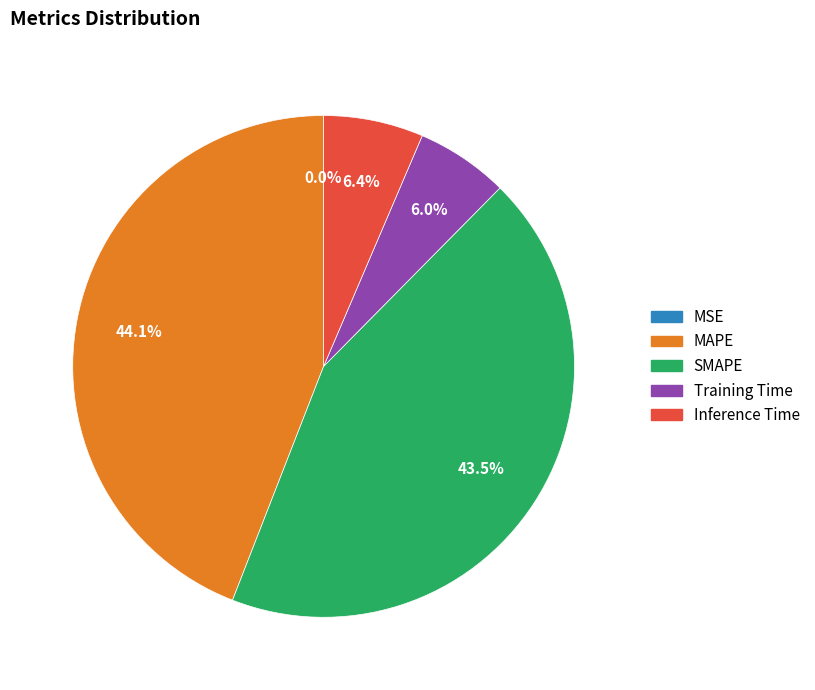

Between SMAPE and Inference Time, which is larger?

SMAPE